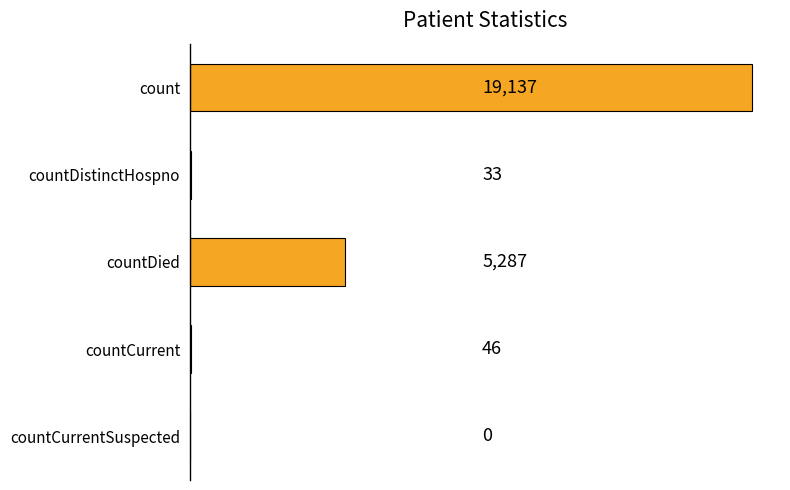

What is the sum of all values?

24503